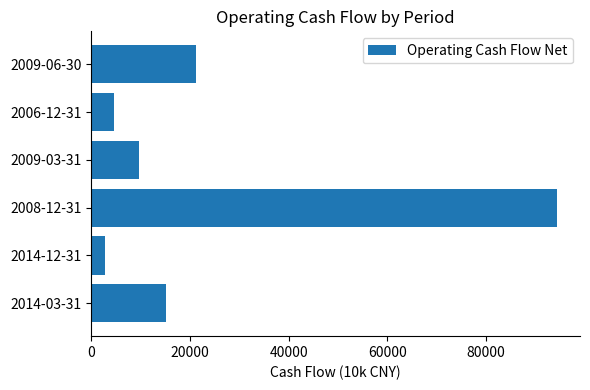

List the labels in order of value, largest first.

2008-12-31, 2009-06-30, 2014-03-31, 2009-03-31, 2006-12-31, 2014-12-31